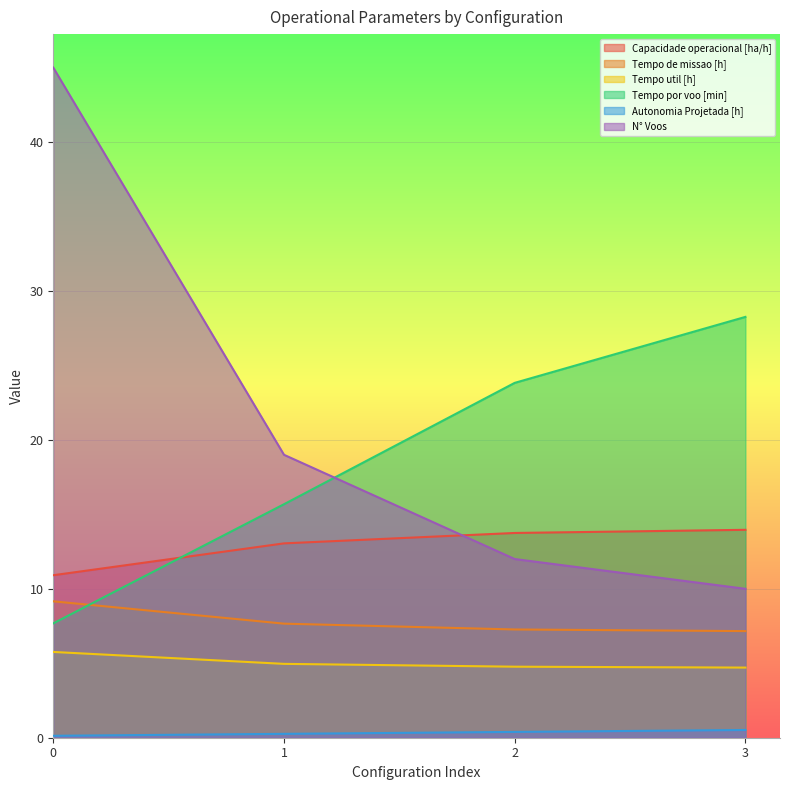

Which series changed the most between 0 and 1?

N° Voos